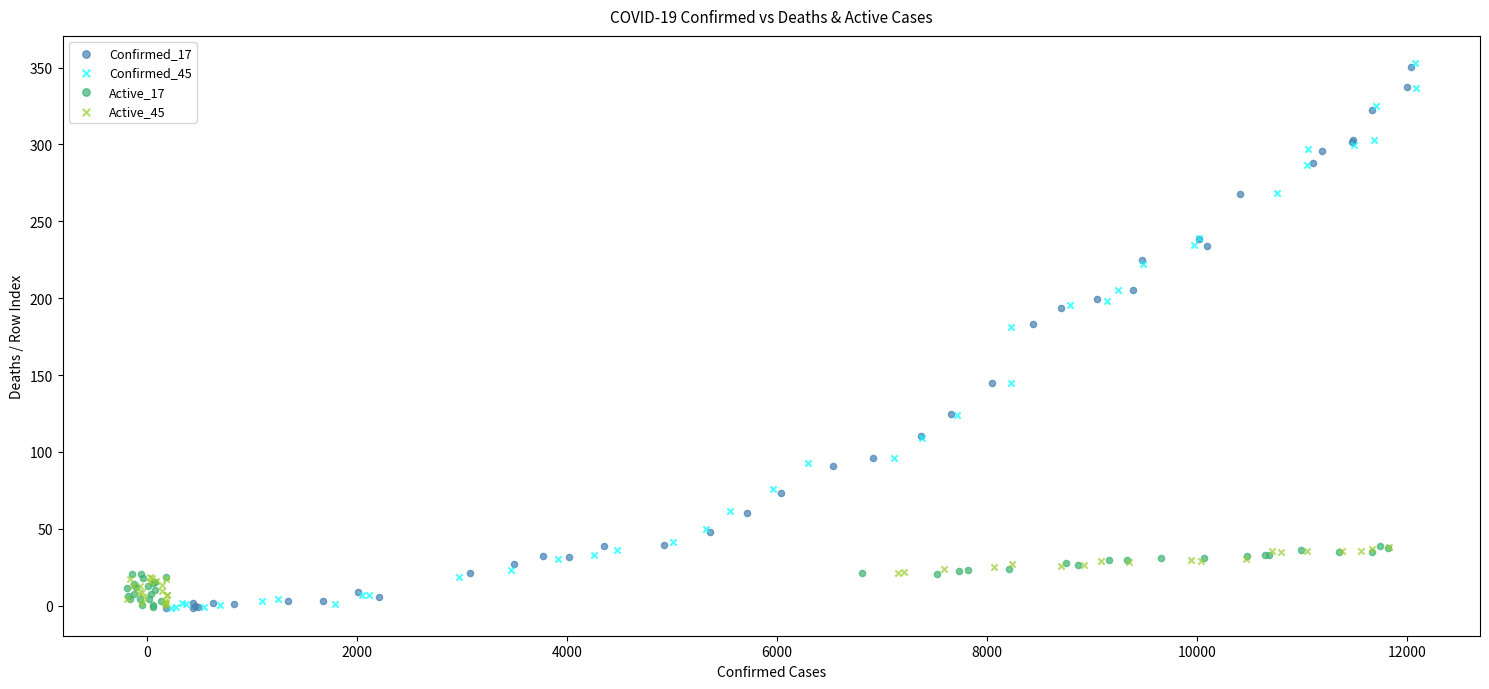

Which series has the largest Y range (max minus min)?

Confirmed_45